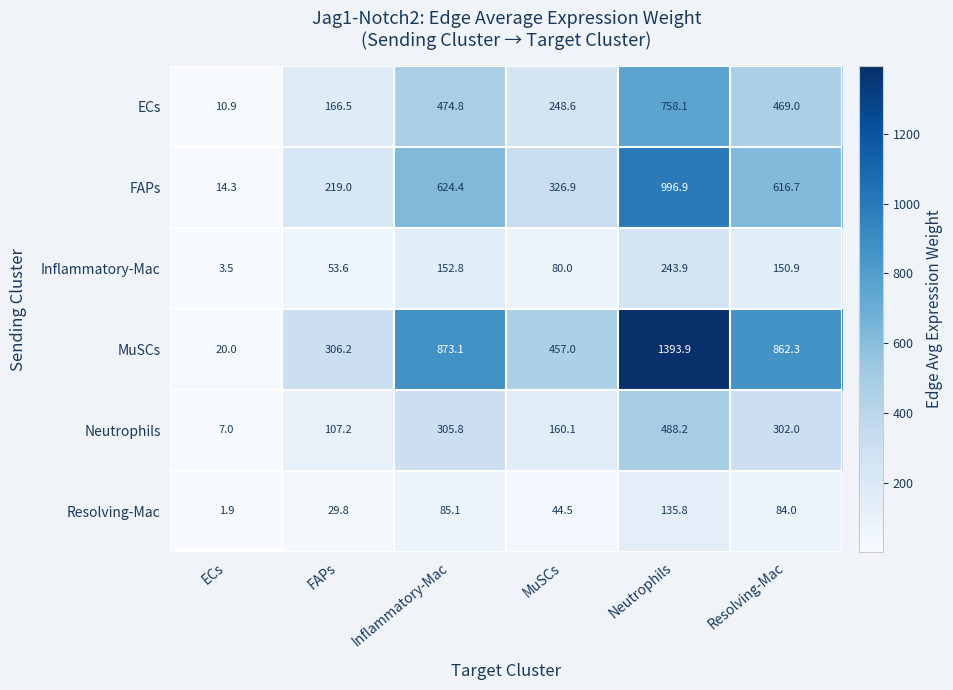

Is the value of Resolving-Mac at Inflammatory-Mac greater than the value of Neutrophils at FAPs?

No